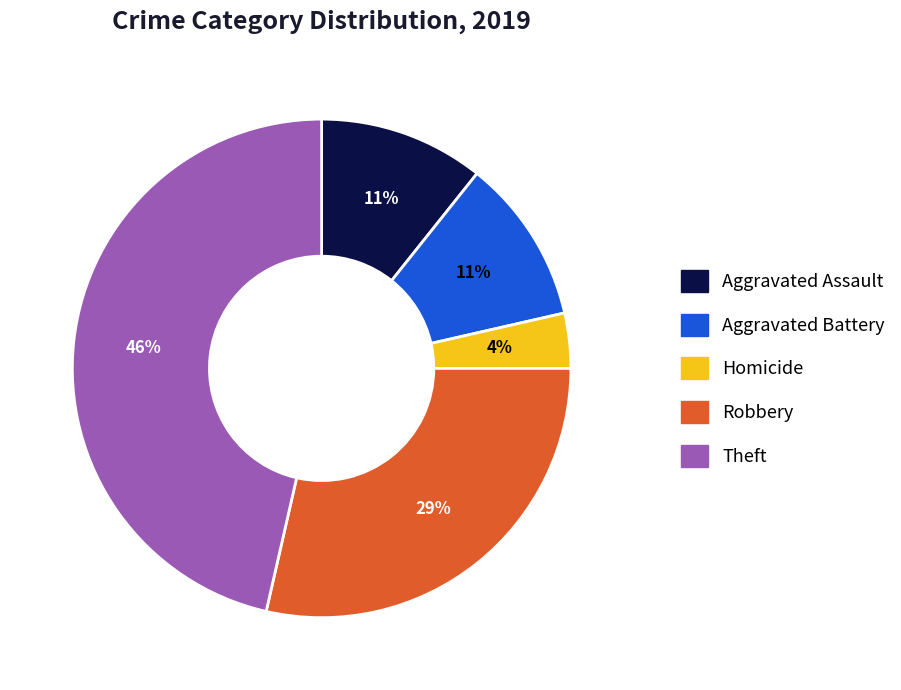

Is there a majority slice in this chart?

No